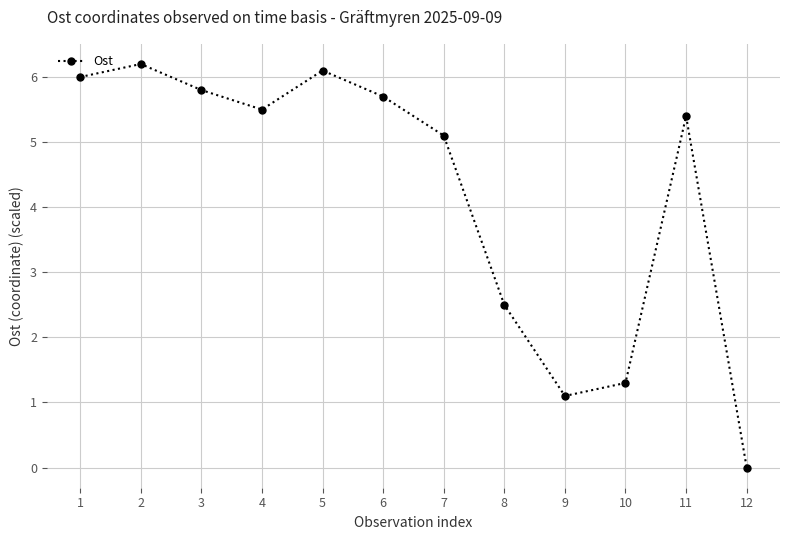

How many data points are above 5?

8